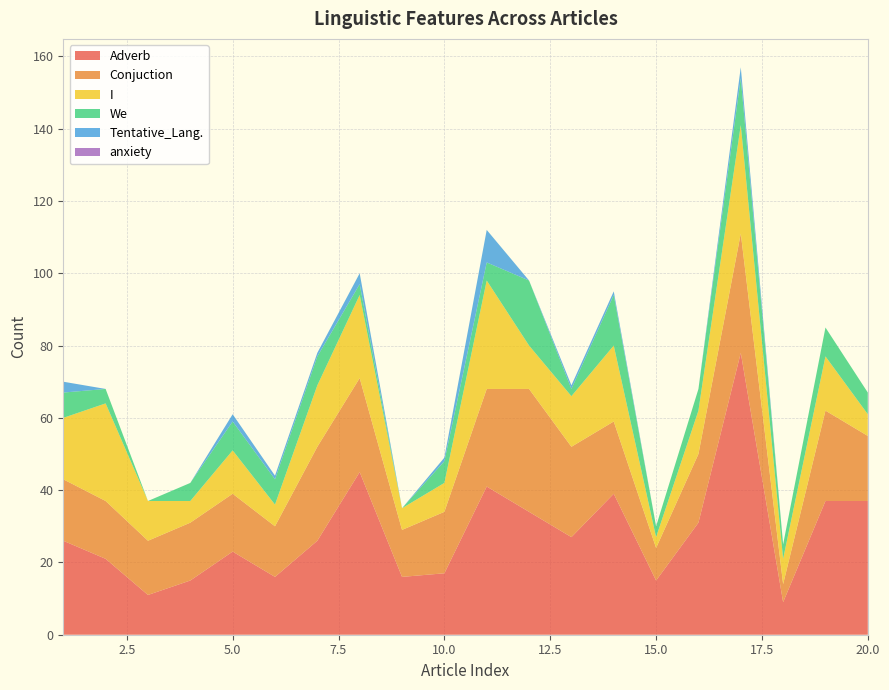

Reading left to right, list all the values displayed in this chart.

Adverb: 26	21	11	15	23	16	26	45	16	17	41	34	27	39	15	31	78	9	37	37
Conjuction: 17	16	15	16	16	14	26	26	13	17	27	34	25	20	9	19	33	5	25	18
I: 17	27	11	6	12	6	17	23	6	8	30	12	14	21	3	12	30	7	15	6
We: 7	4	0	5	8	7	8	3	0	6	5	18	2	14	3	6	13	4	8	6
Tentative_Lang.: 3	0	0	0	2	1	1	3	0	1	9	0	1	1	0	0	3	0	0	0
anxiety: 0	0	0	0	0	0	0	0	0	0	0	0	0	0	0	0	0	0	0	0